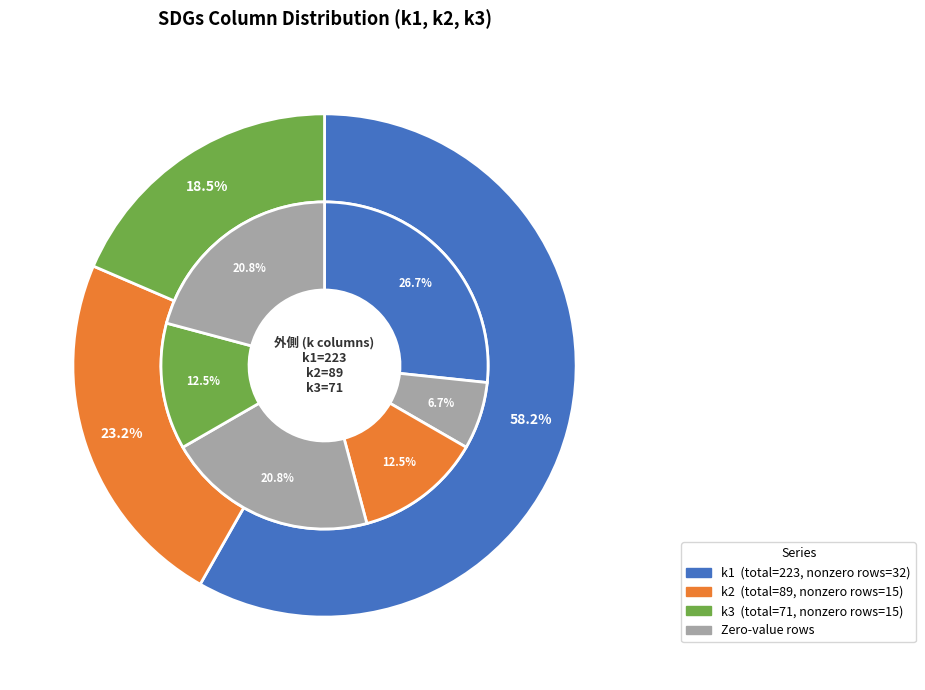

Which series has the widest spread of values?

k1